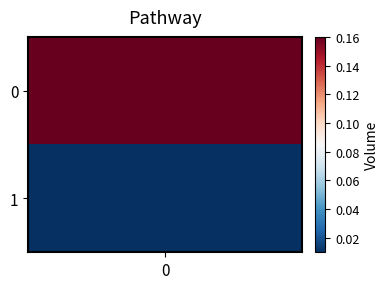

What is the maximum value shown in the chart?

0.2